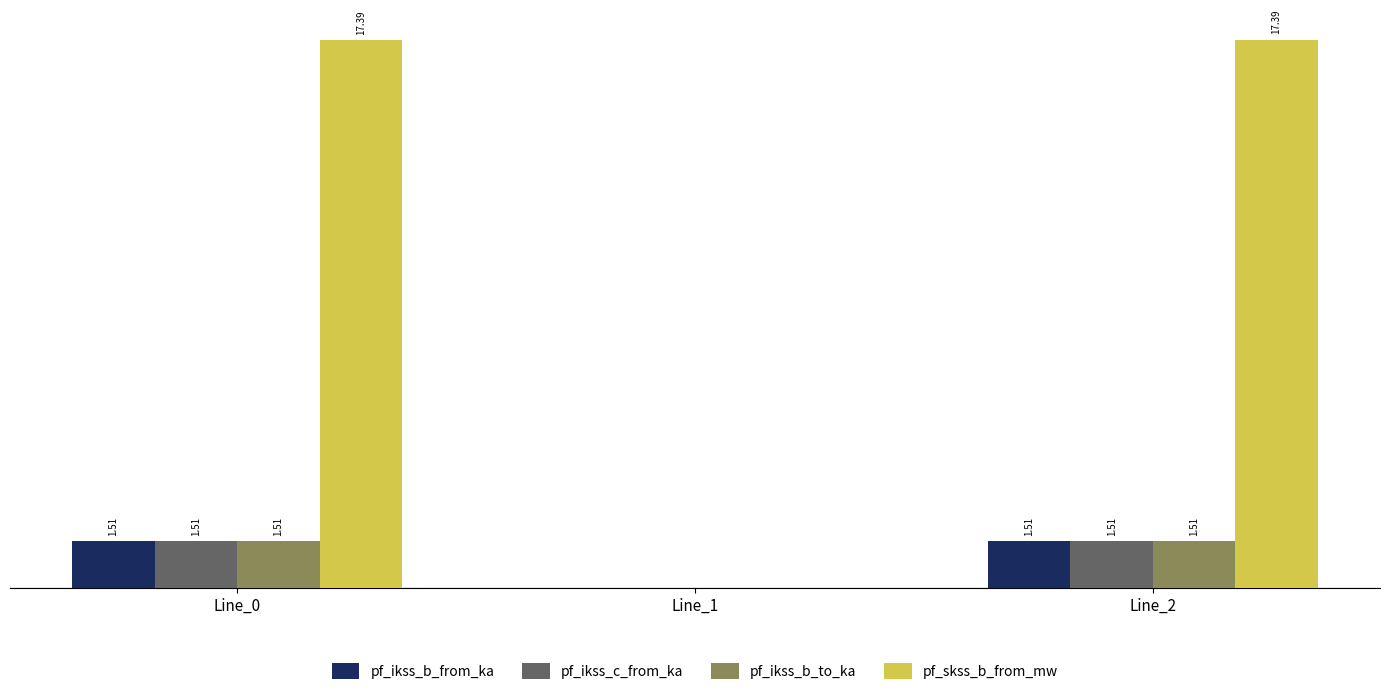

Where does the pf_skss_b_from_mw series first go above 17?

Line_0